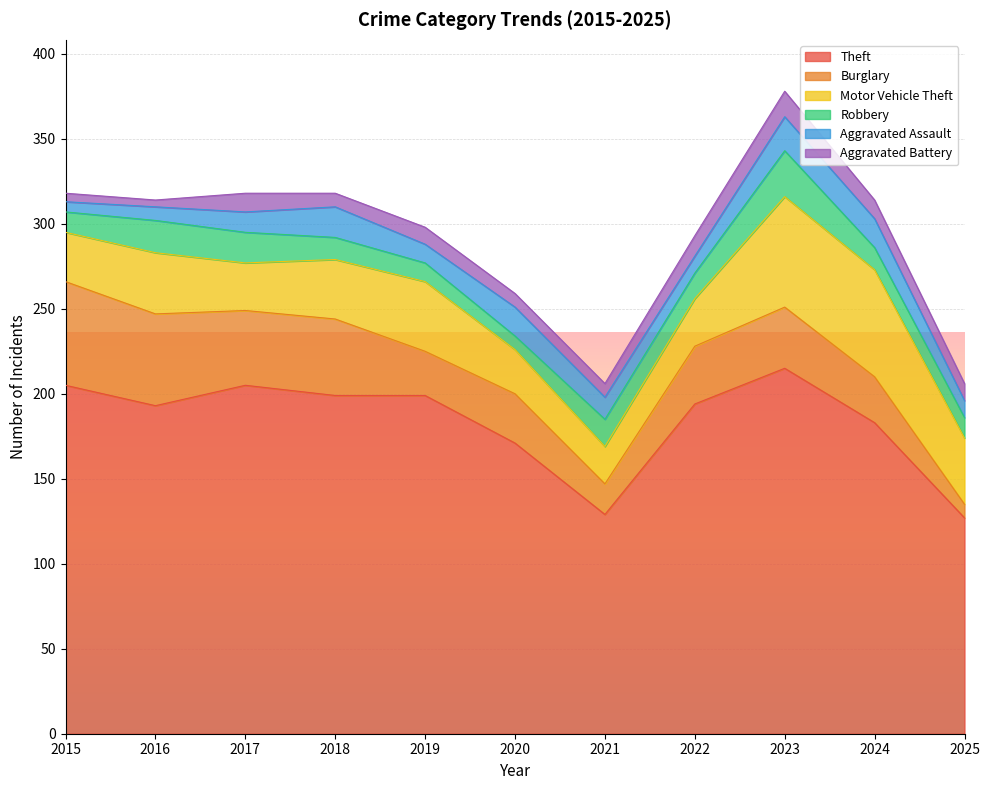

Which series changed the most between 2018 and 2023?

Motor Vehicle Theft